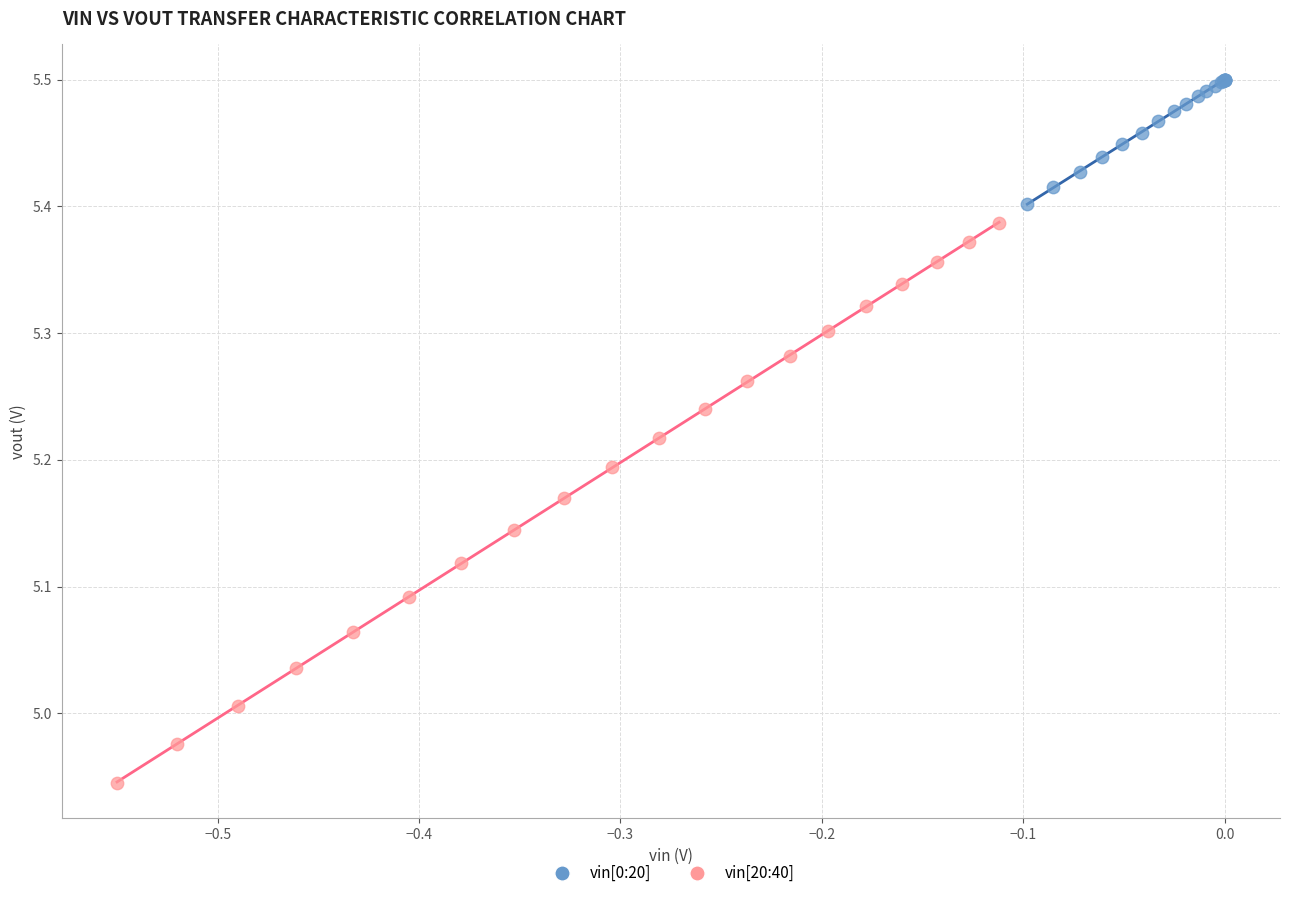

Which series has the largest Y range (max minus min)?

vin[20:40]